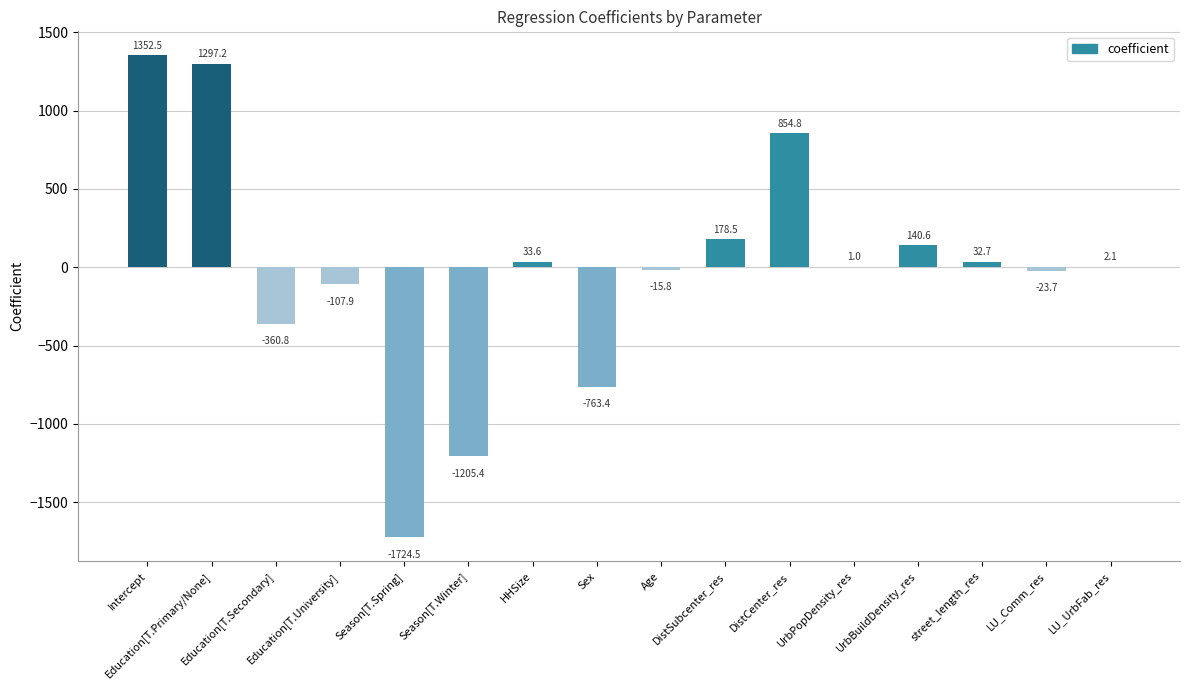

How many values are above zero?

9